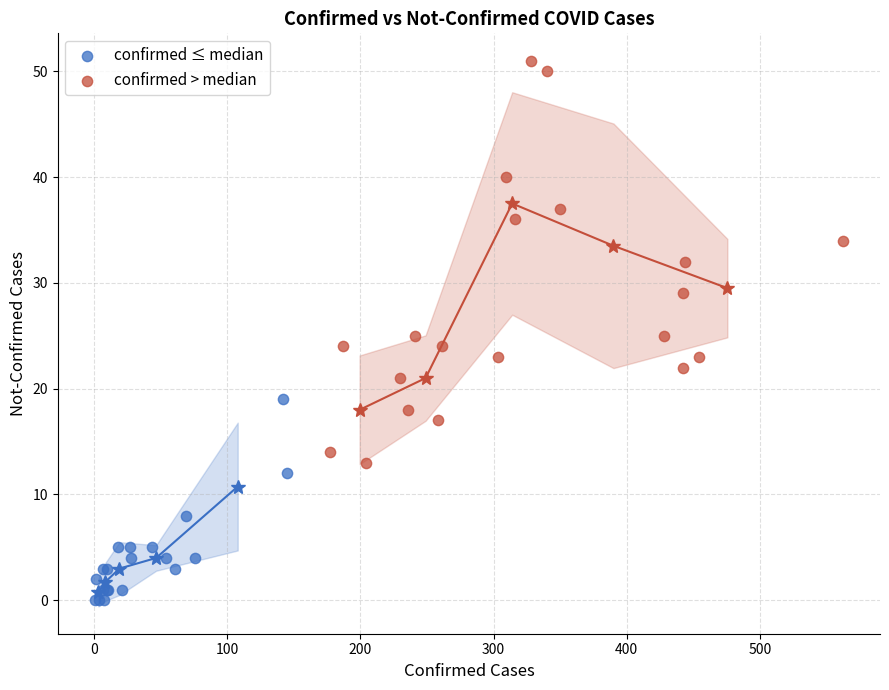

Which series reaches the minimum Y coordinate?

confirmed ≤ median